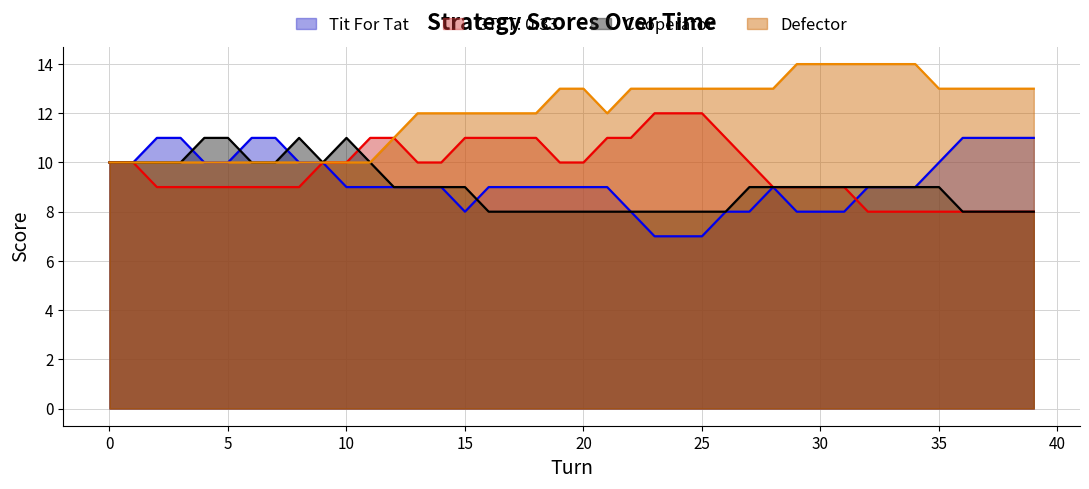

Between which two adjacent categories do GTFT: 0.33 and Tit For Tat first intersect?

31 and 32